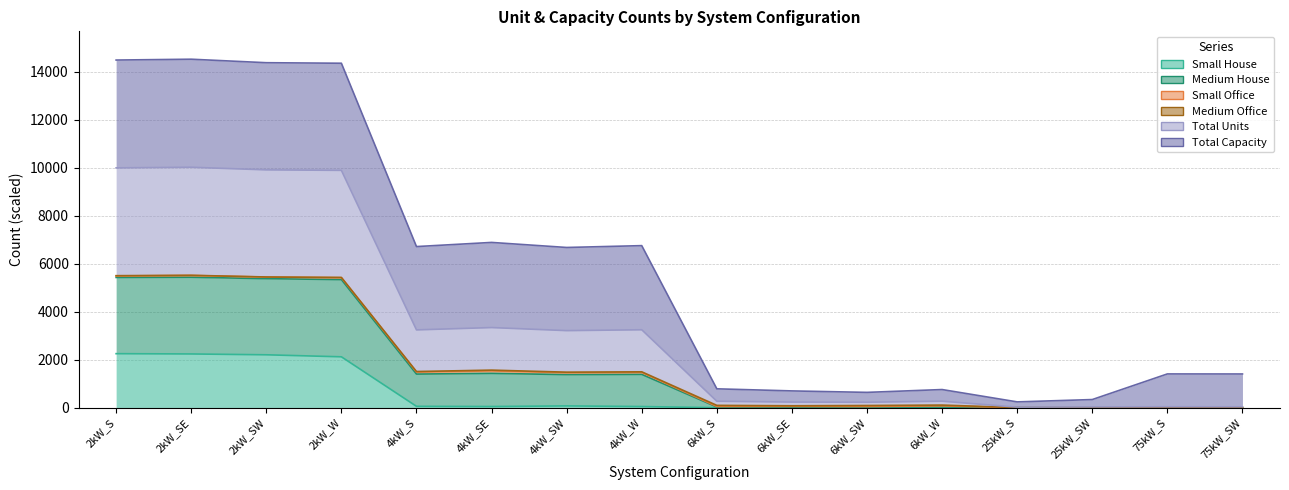

Does the chart have visible grid lines?

Yes